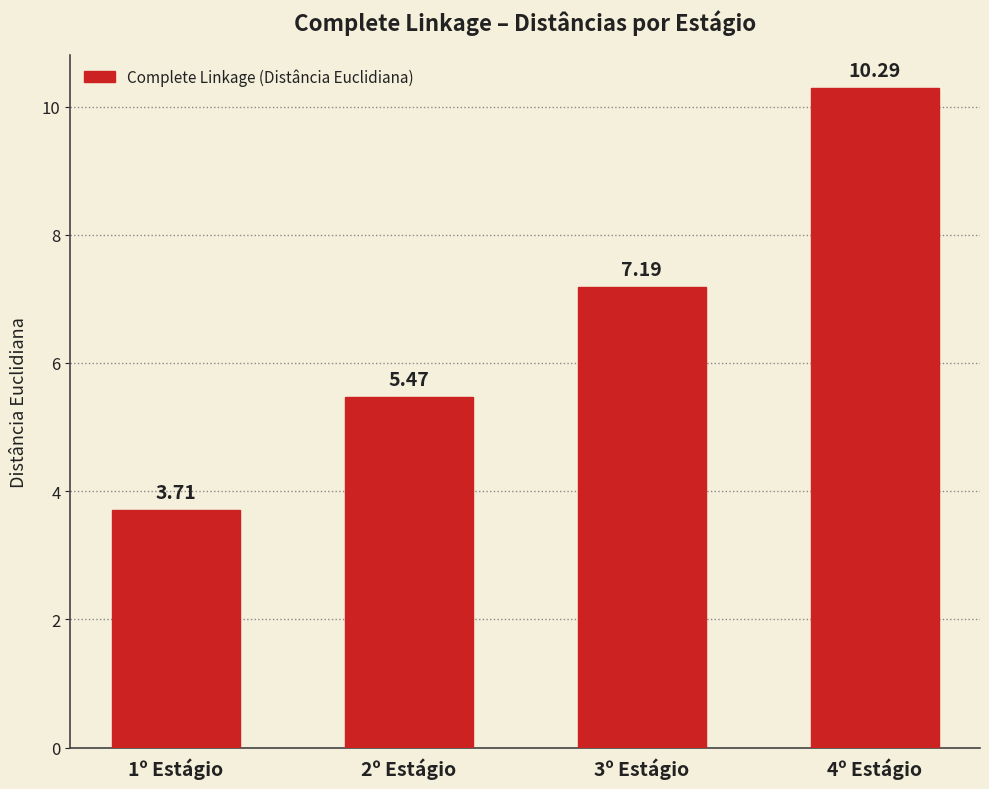

Does the chart contain any negative values?

No